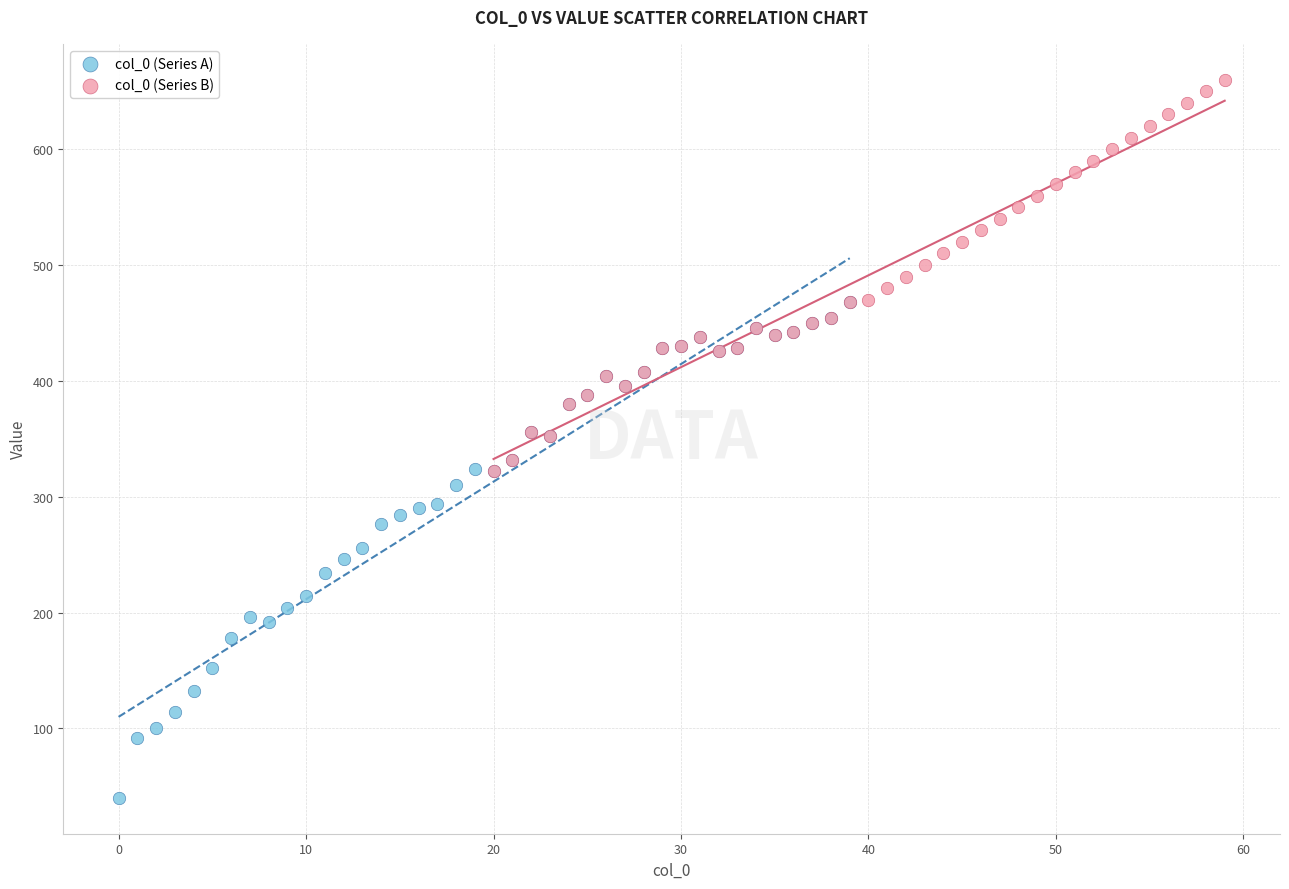

Which series reaches the minimum Y coordinate?

col_0 (Series A)